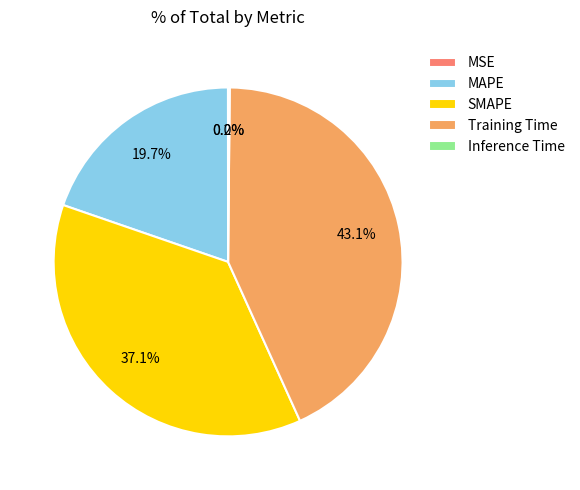

How much of the chart is everything except MAPE?

80.3%